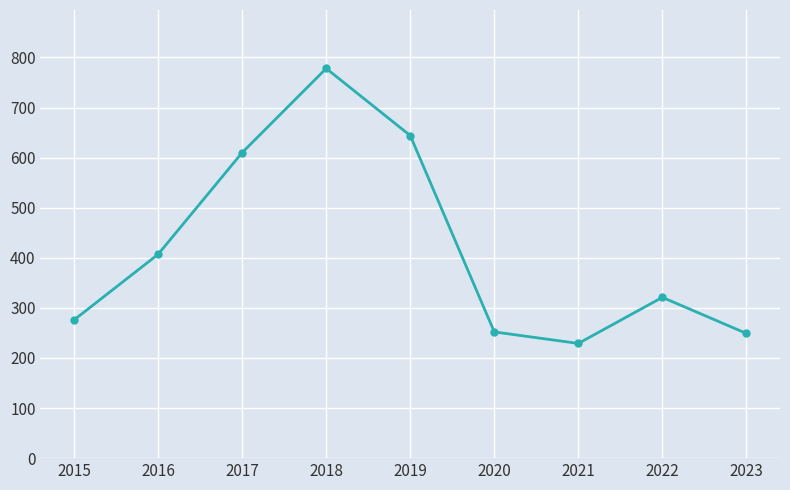

What is the change in value from 2017 to 2020?

-358